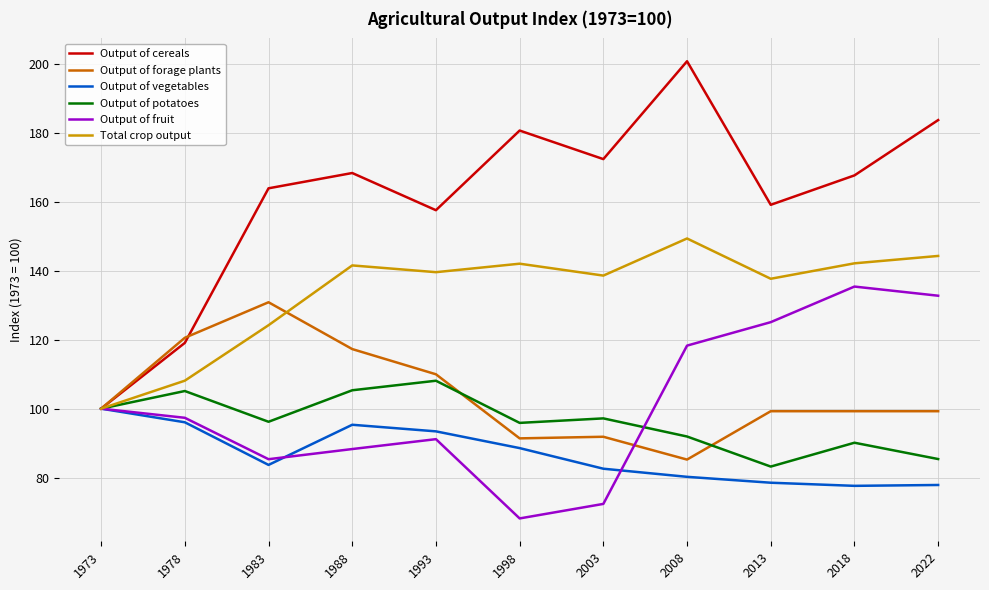

Which series changed the most between 2003 and 2022?

Output of fruit